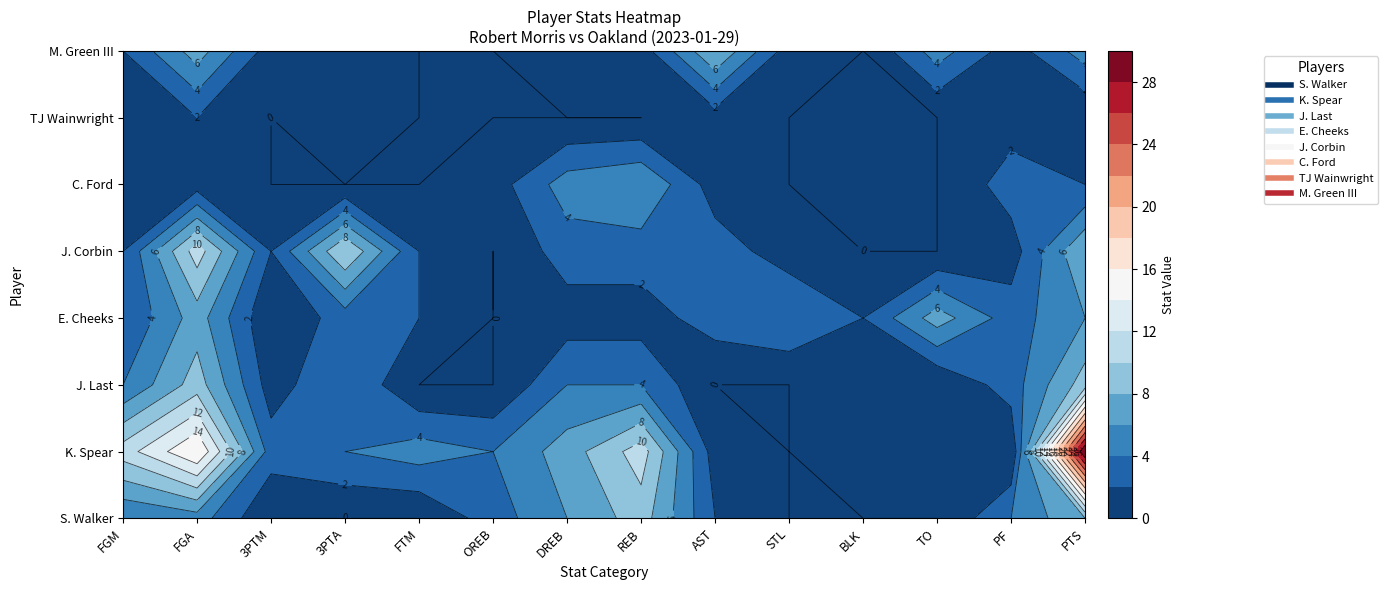

At which category is the sum across all series the highest?

PTS